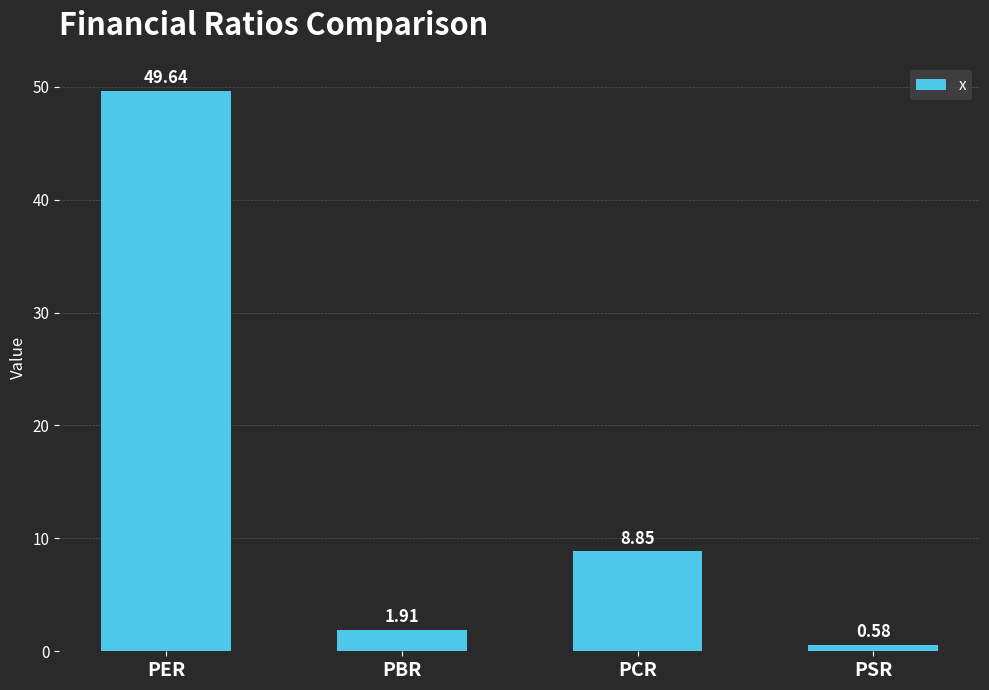

What is the label of the 1st bar from the left?

PER